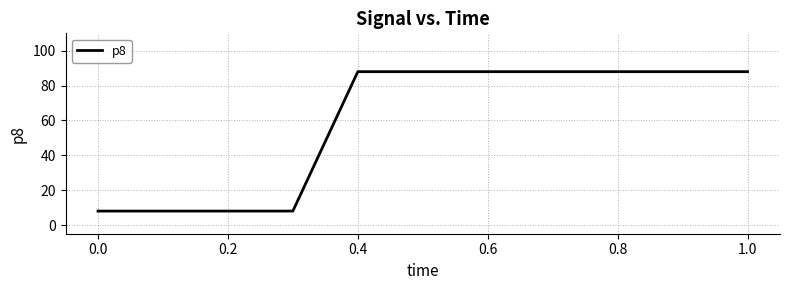

What is the difference between the maximum and minimum values?

80